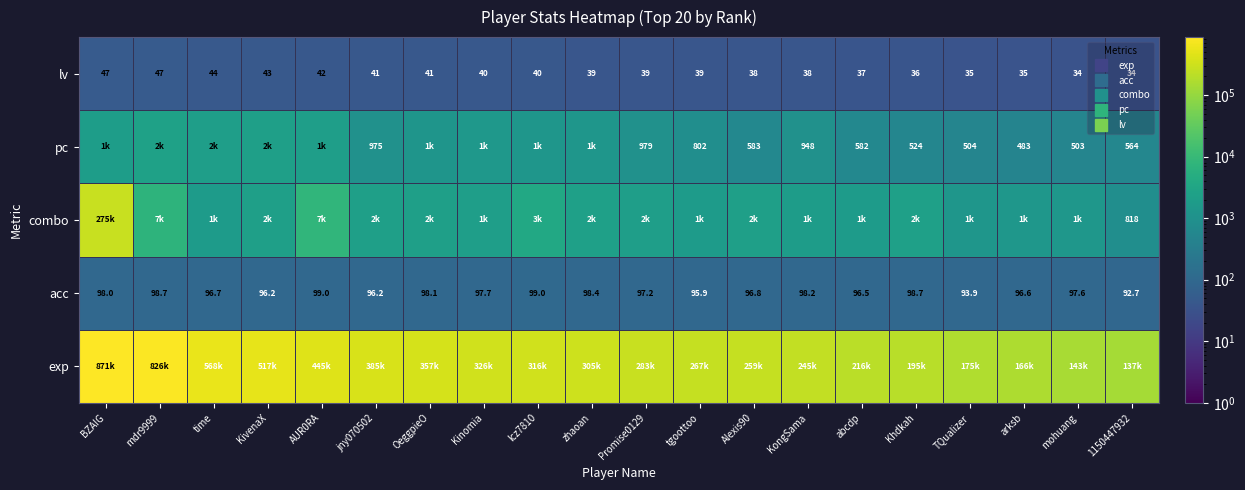

What is the difference between the pc values at mohuang and OeggpieO?

762.0